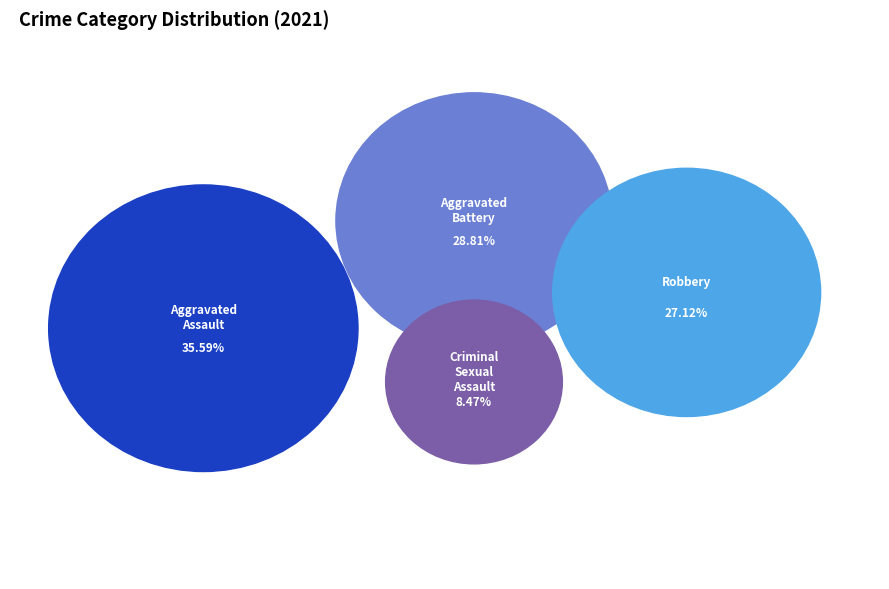

To the nearest percent, what is the average slice percentage?

25%